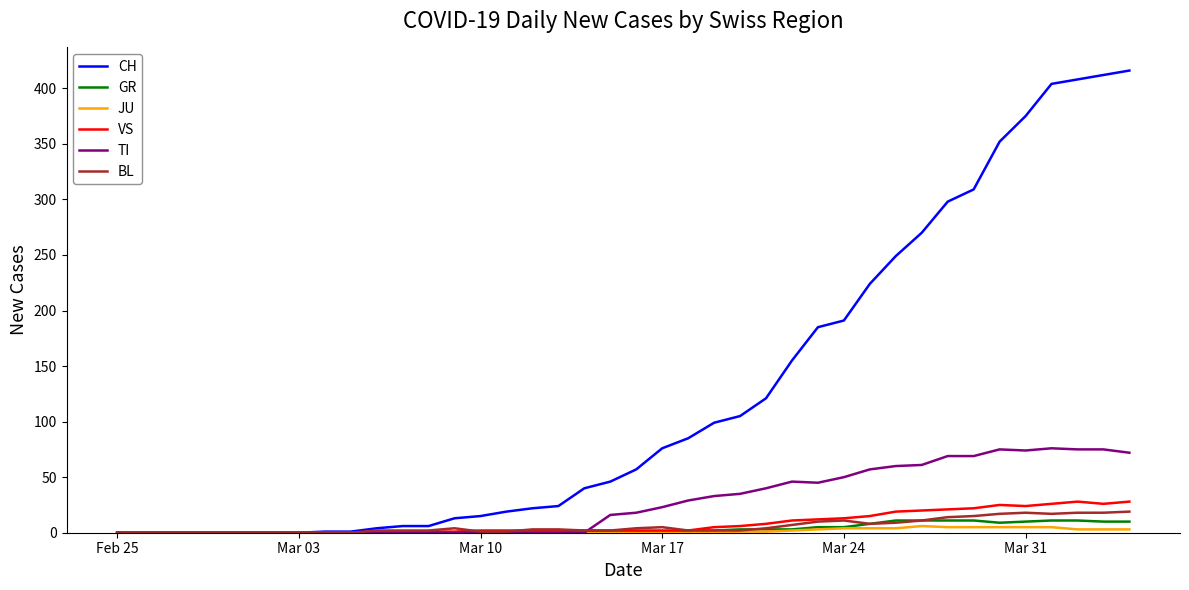

Which series has the largest total across all categories?

CH